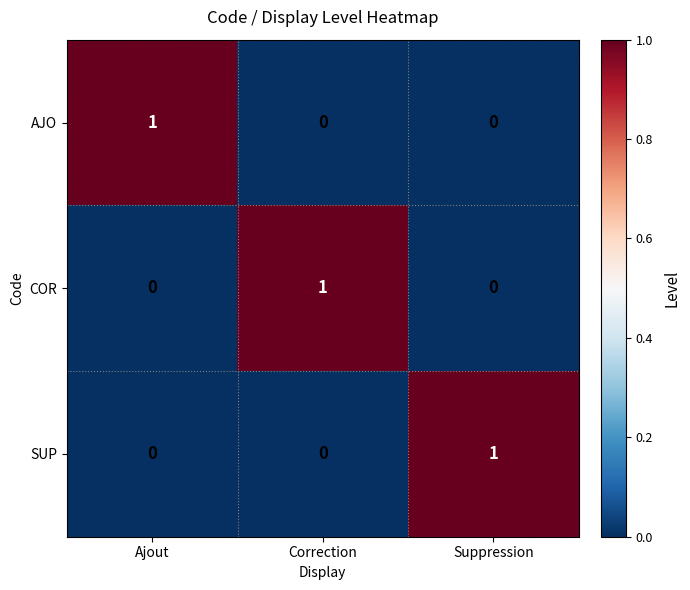

The COR series shows 0 at Suppression. True or false?

True